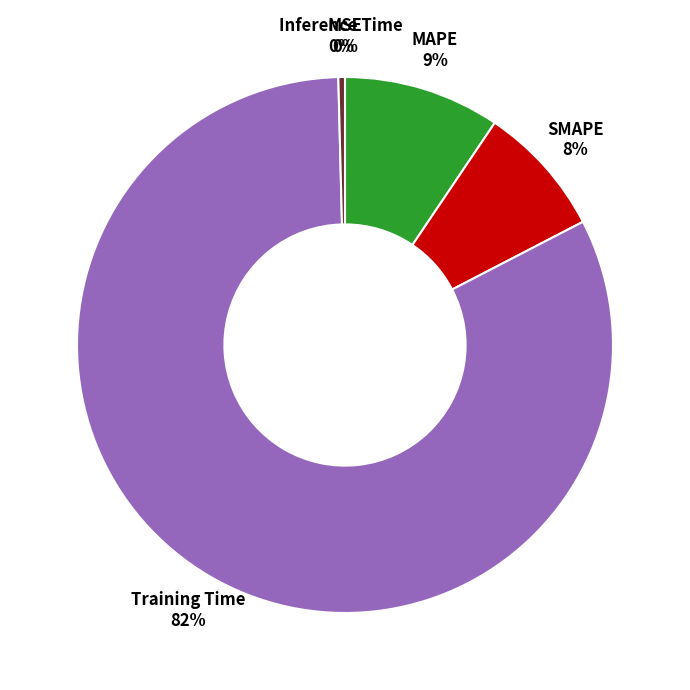

To the nearest percent, what portion does MAPE represent?

9%